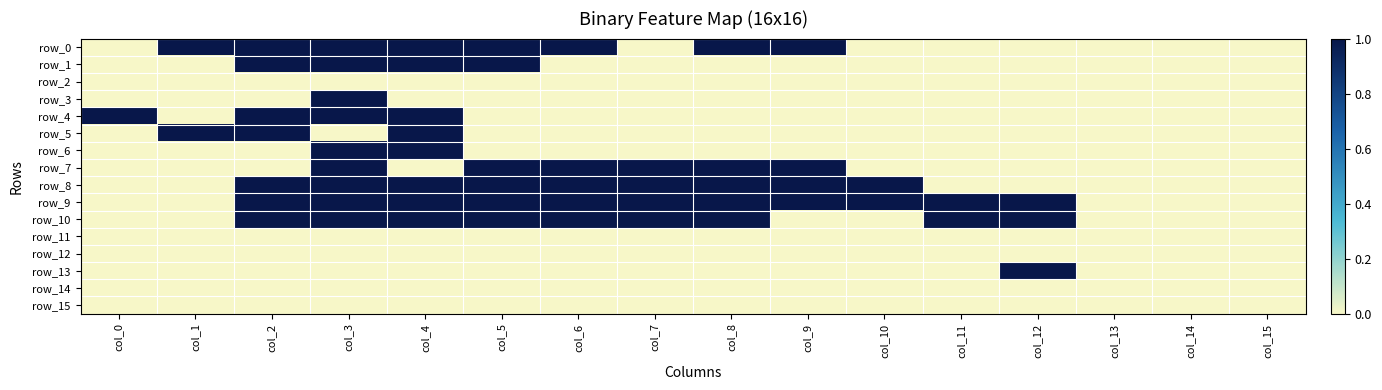

How many data points does each series have?

16